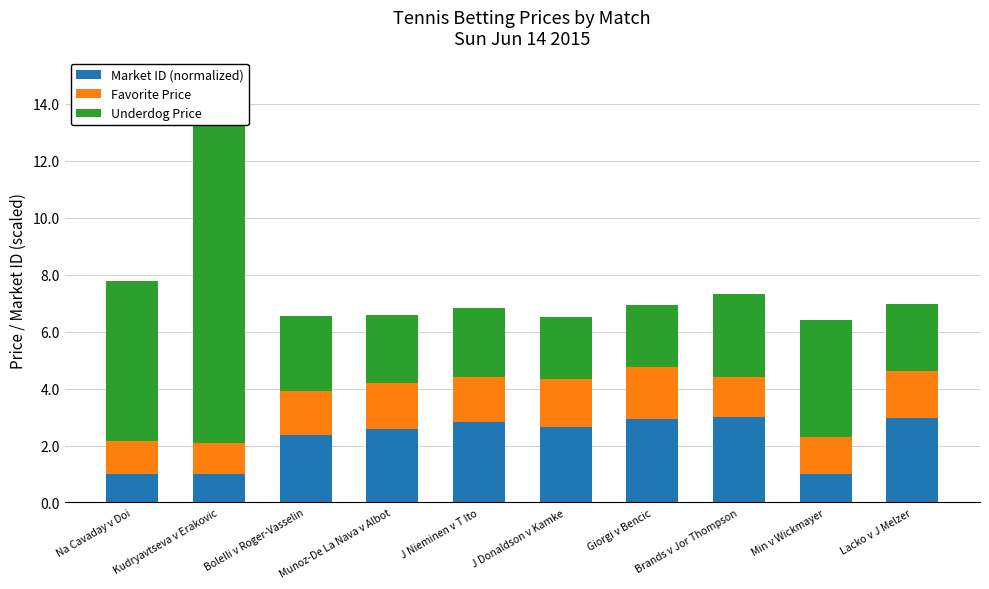

Where is Underdog Price nearest to the value 6?

Na Cavaday v Doi